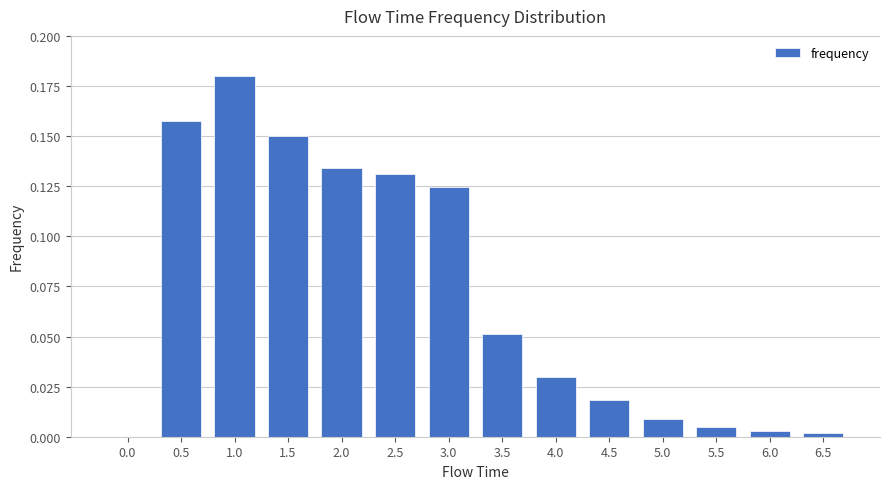

The chart shows a value of 0.0 at 5.5. True or false?

True